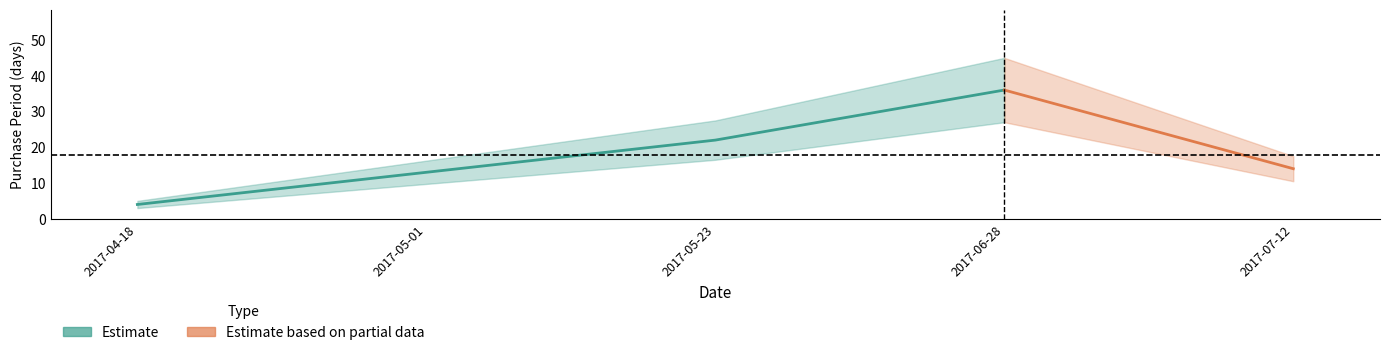

Rank the categories by value from lowest to highest.

2017-04-18, 2017-05-01, 2017-07-12, 2017-05-23, 2017-06-28